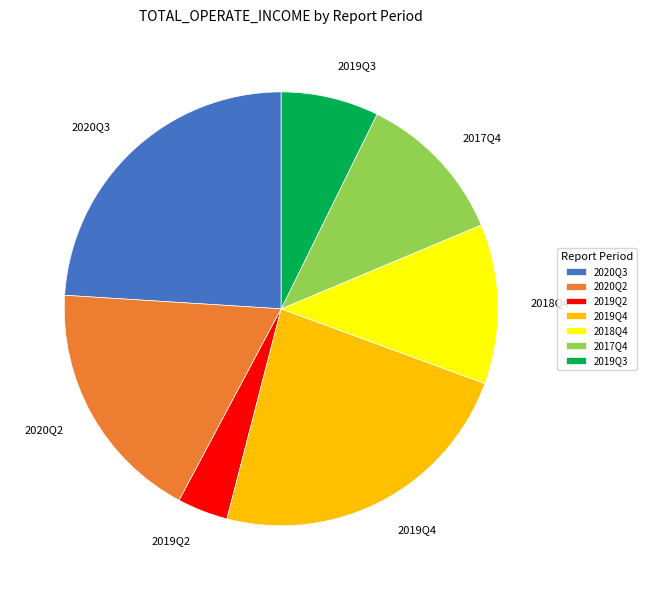

Approximately how many times larger is the value at 2020Q2 compared to 2019Q2?

4.8